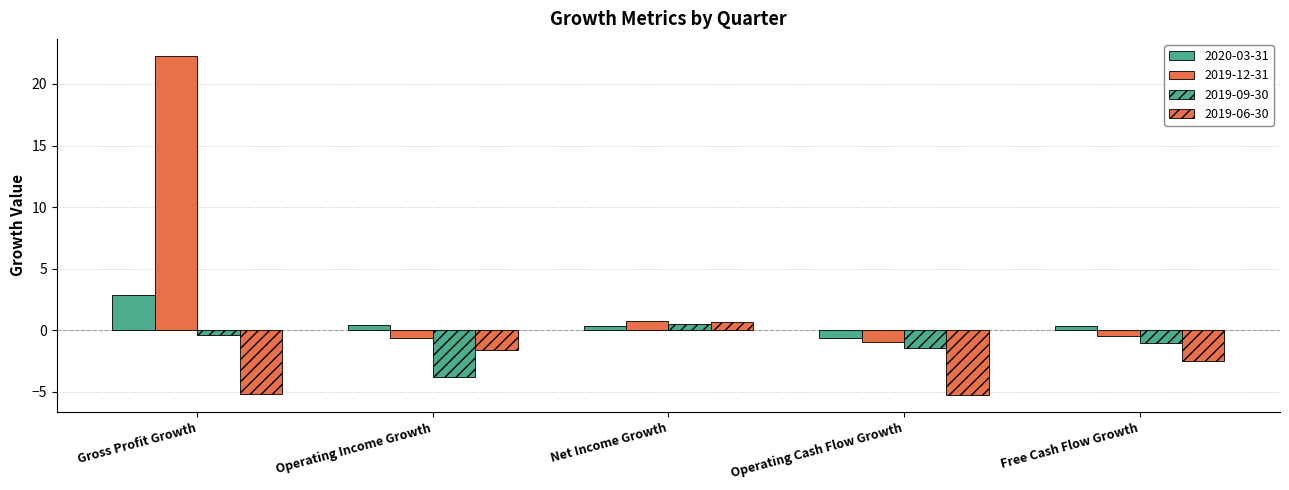

Reading left to right, what are all the values shown in this chart?

2020-03-31: Gross Profit Growth=2.9	Operating Income Growth=0.4	Net Income Growth=0.4	Operating Cash Flow Growth=-0.7	Free Cash Flow Growth=0.4
2019-12-31: Gross Profit Growth=22.3	Operating Income Growth=-0.7	Net Income Growth=0.8	Operating Cash Flow Growth=-1.0	Free Cash Flow Growth=-0.5
2019-09-30: Gross Profit Growth=-0.4	Operating Income Growth=-3.8	Net Income Growth=0.5	Operating Cash Flow Growth=-1.5	Free Cash Flow Growth=-1.0
2019-06-30: Gross Profit Growth=-5.1	Operating Income Growth=-1.6	Net Income Growth=0.7	Operating Cash Flow Growth=-5.3	Free Cash Flow Growth=-2.5